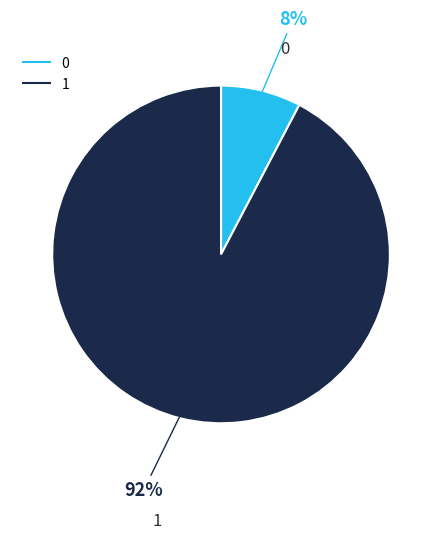

Rank the categories by value from highest to lowest.

1, 0